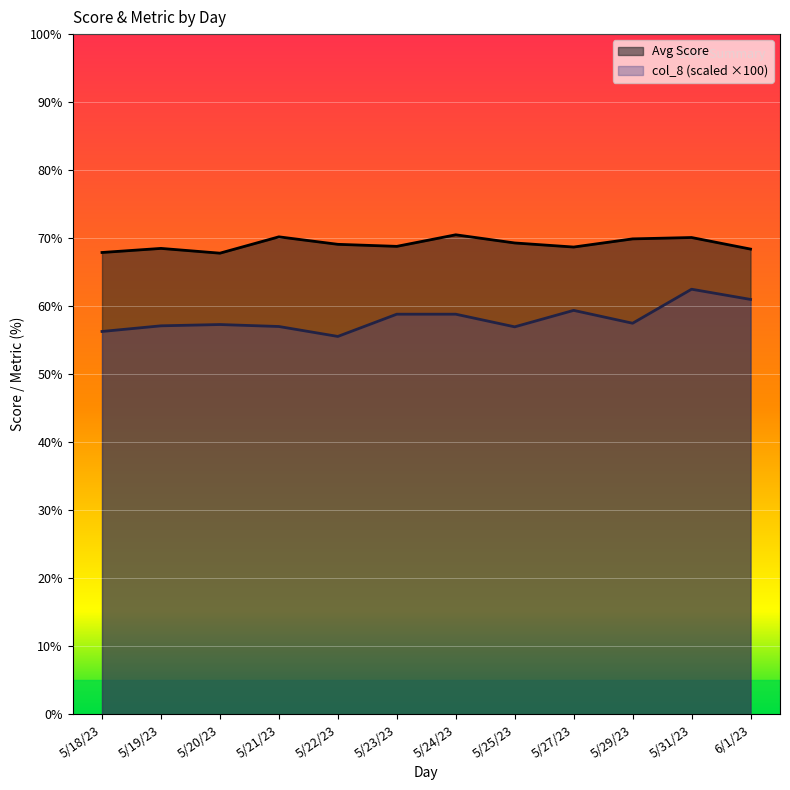

What position from the left is 5/24/23?

7